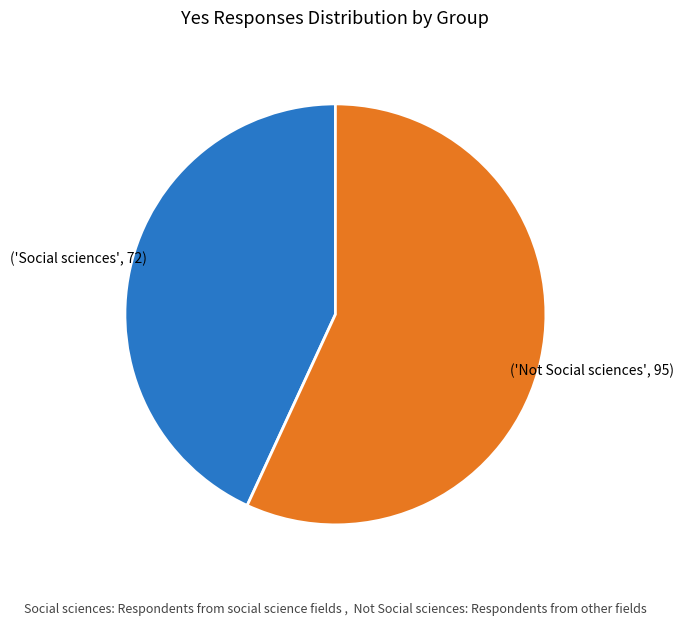

Is there a majority slice in this chart?

Yes